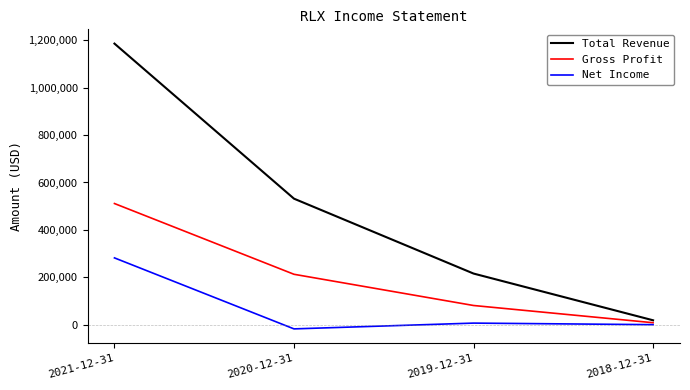

Is it true that Total Revenue equals 142305 at 2019-12-31?

False